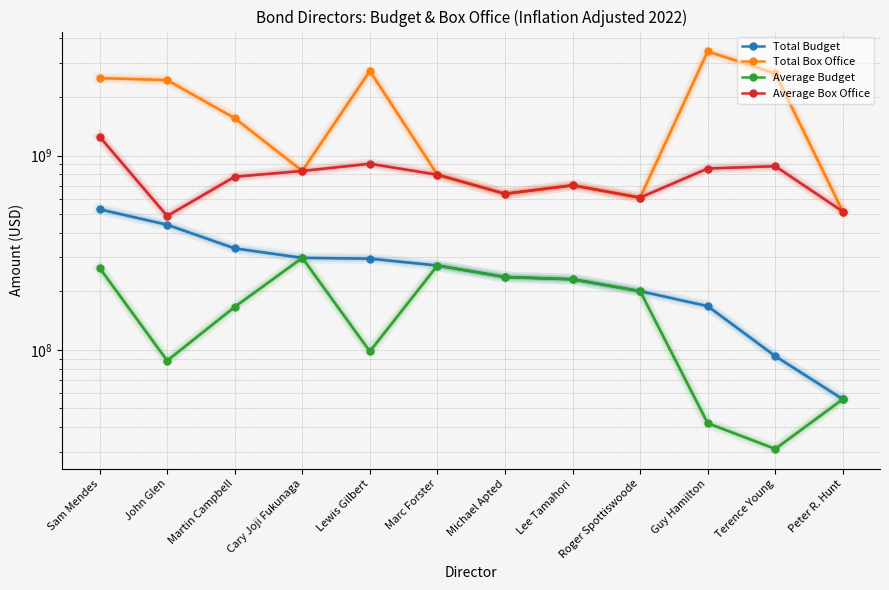

What position from the right is Peter R. Hunt?

1